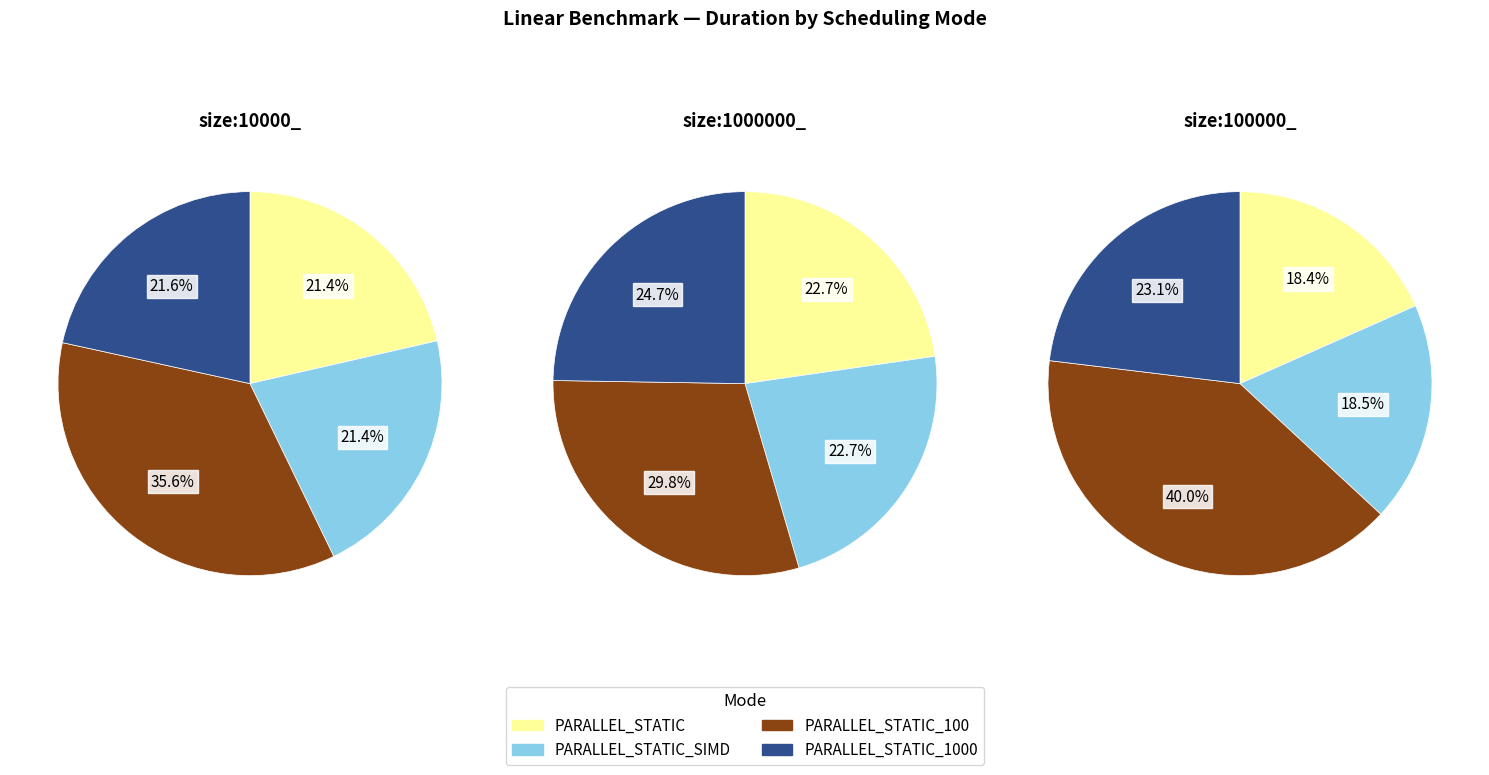

To the nearest percent, what portion does size:100000_ represent?

9%